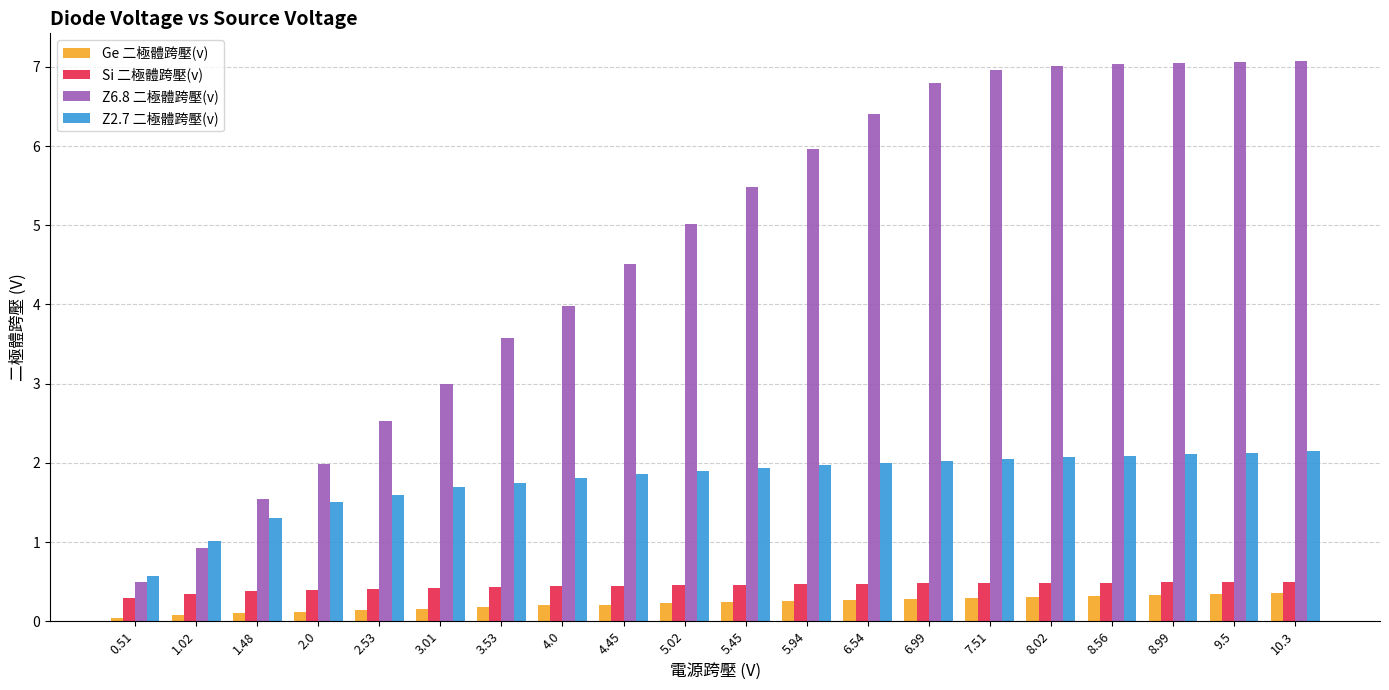

List the series in order of their peak value, lowest first.

Ge 二極體跨壓(v), Si 二極體跨壓(v), Z2.7 二極體跨壓(v), Z6.8 二極體跨壓(v)